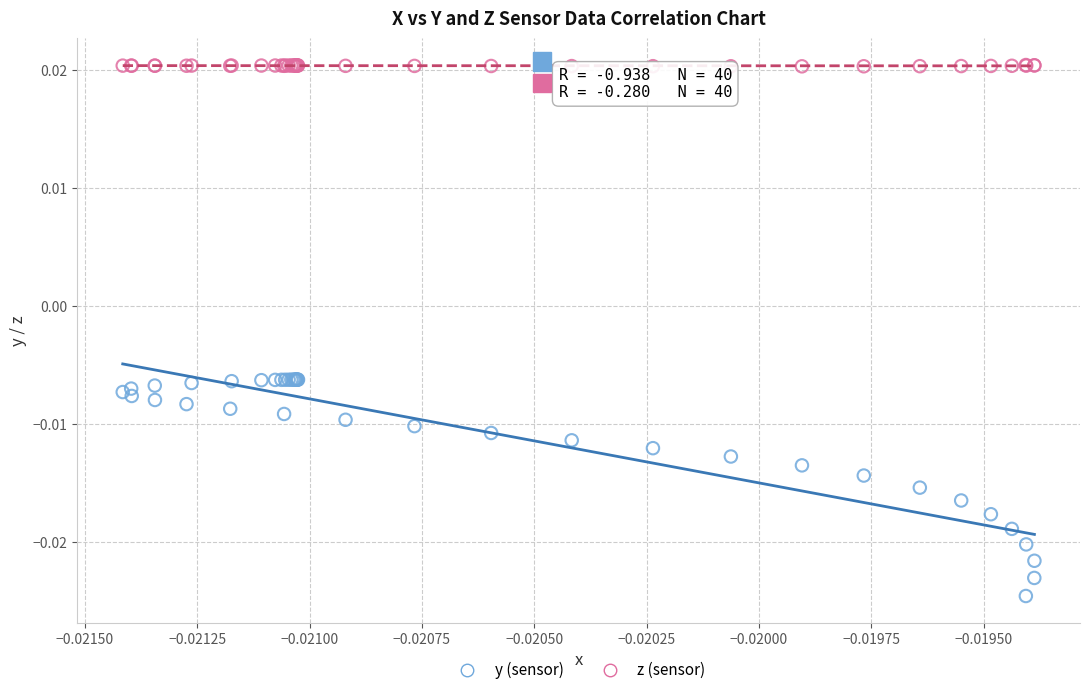

Which series has the largest Y range (max minus min)?

y (sensor)